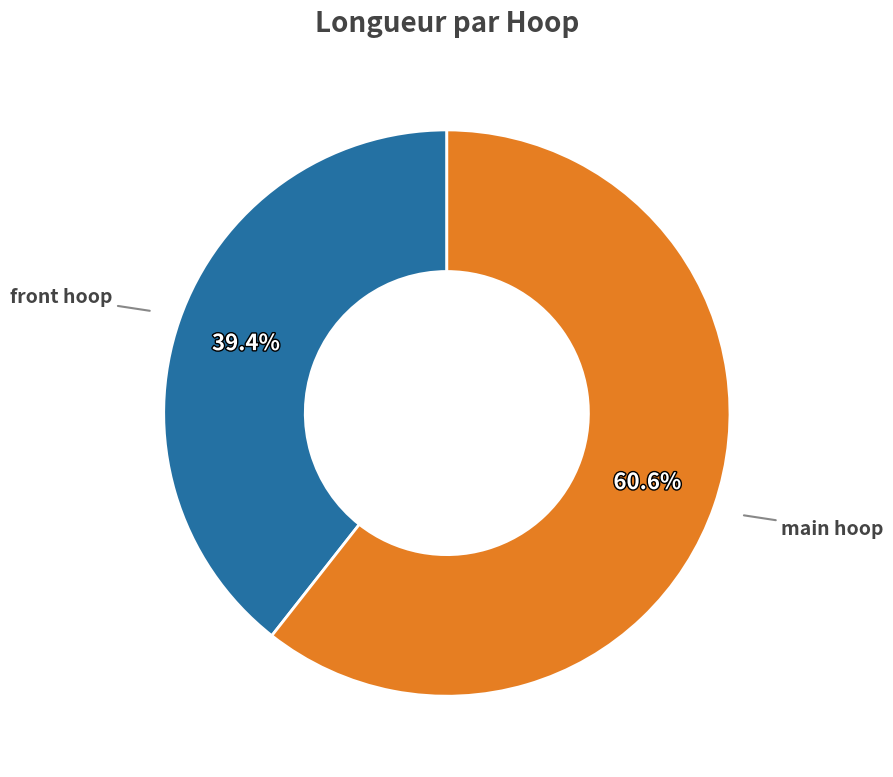

Is there a majority slice in this chart?

Yes